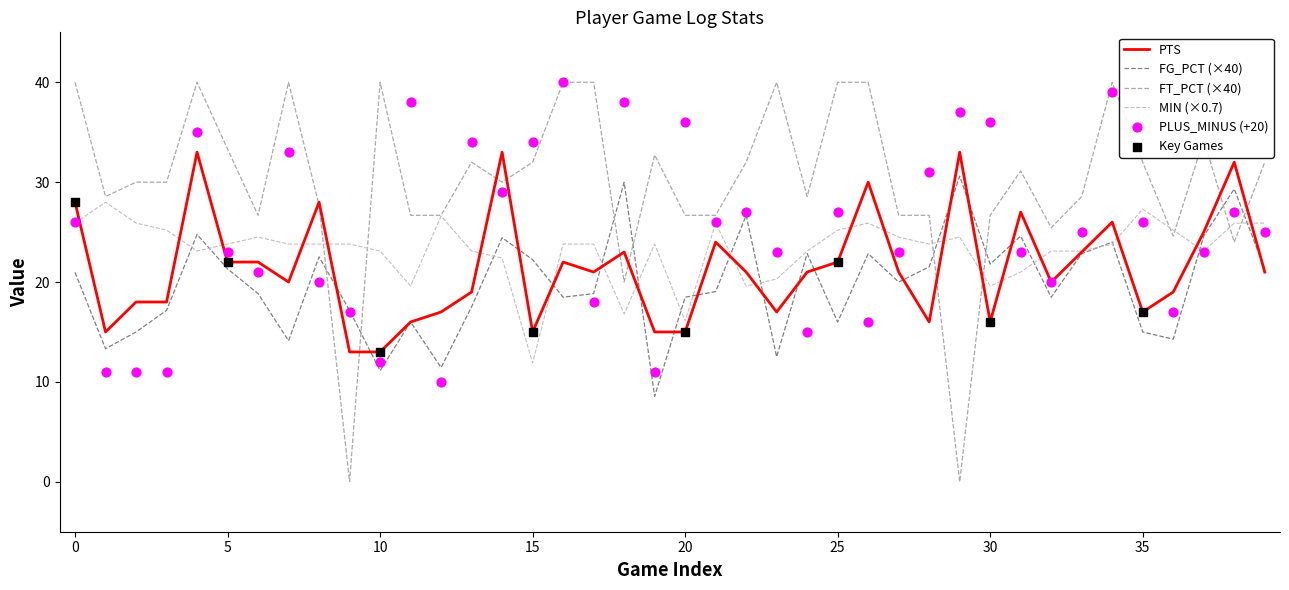

At which category is the sum across all series the highest?

4